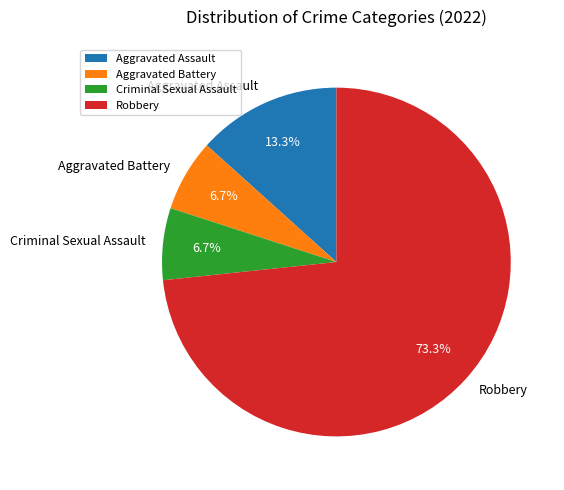

To the nearest percent, what is the combined percentage of Aggravated Battery and Aggravated Assault?

20%